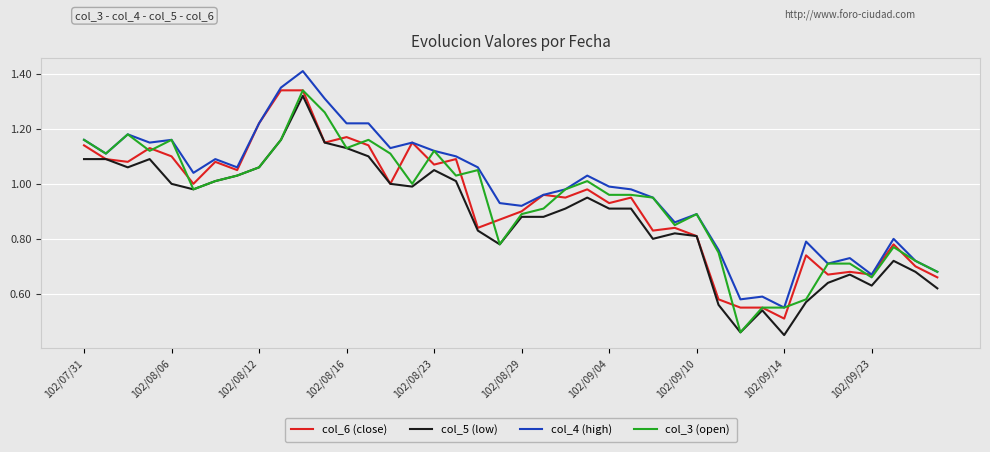

Which series has the largest total across all categories?

col_4 (high)